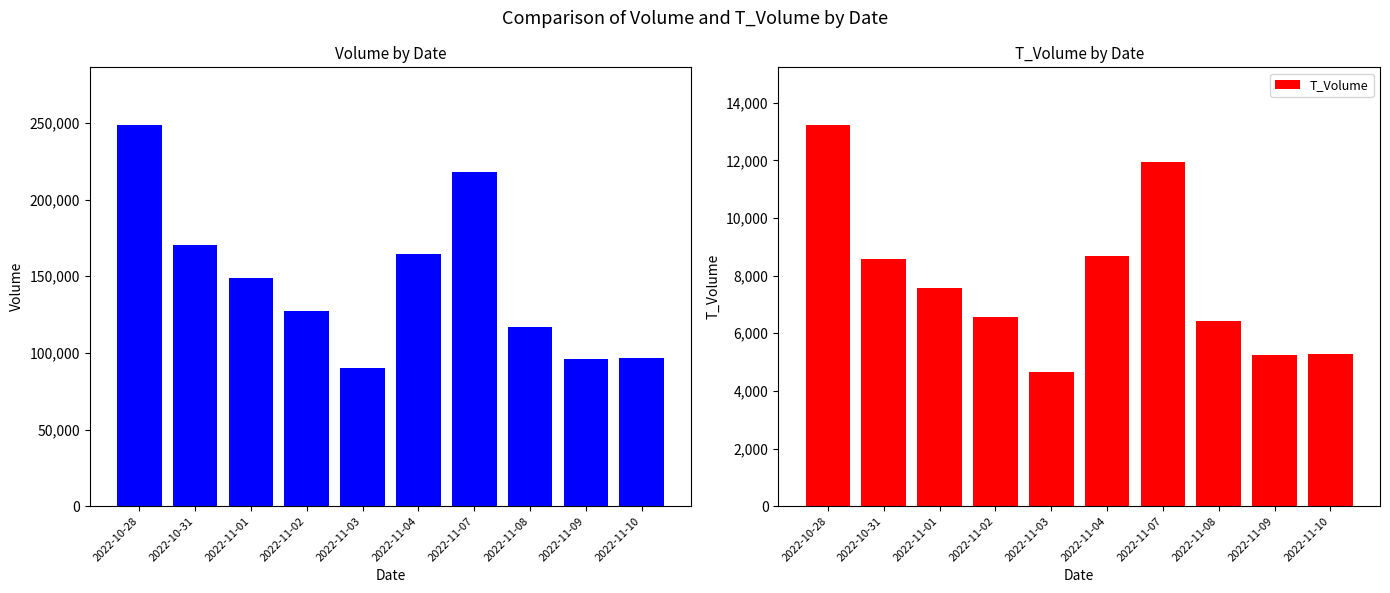

At which label is Volume closest to 169409?

2022-10-31